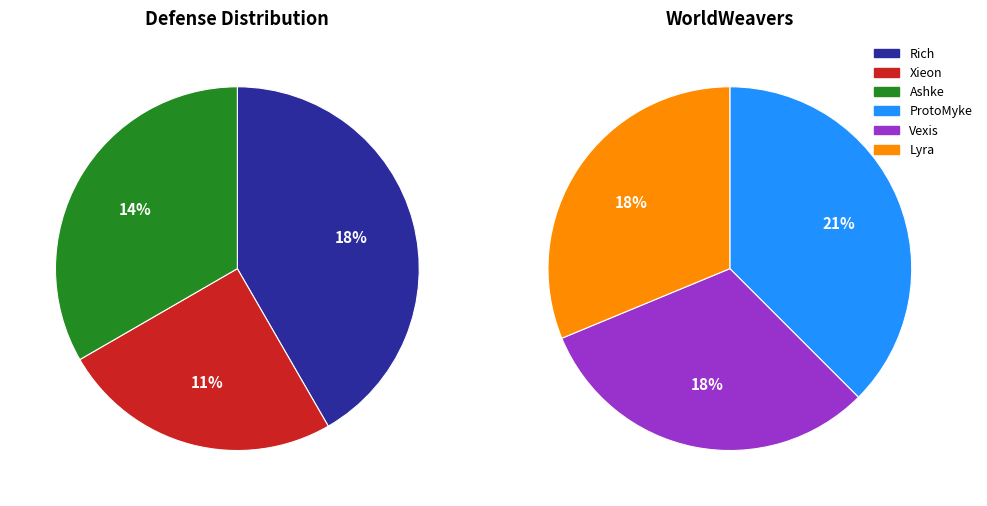

Which has a higher value, ProtoMyke, Sculptor of Realms or Ashke, Seductress of the Server?

ProtoMyke, Sculptor of Realms